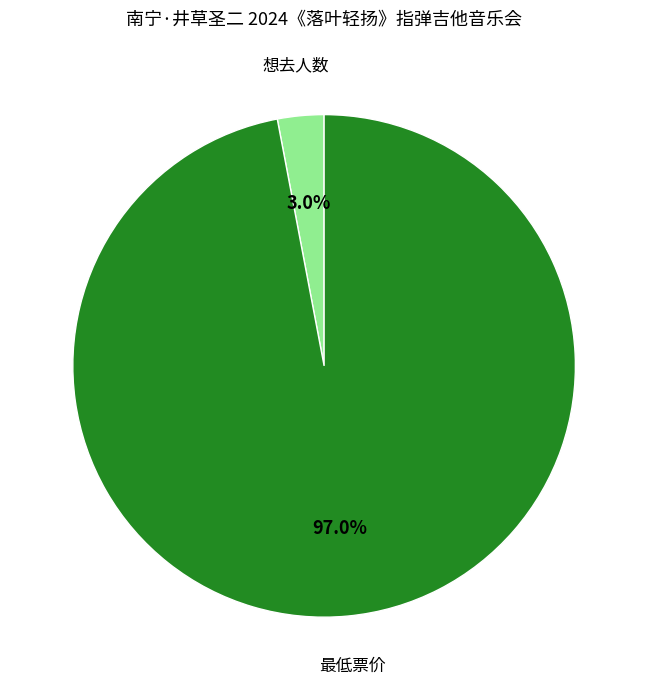

Is there any slice that represents more than half of the pie?

Yes